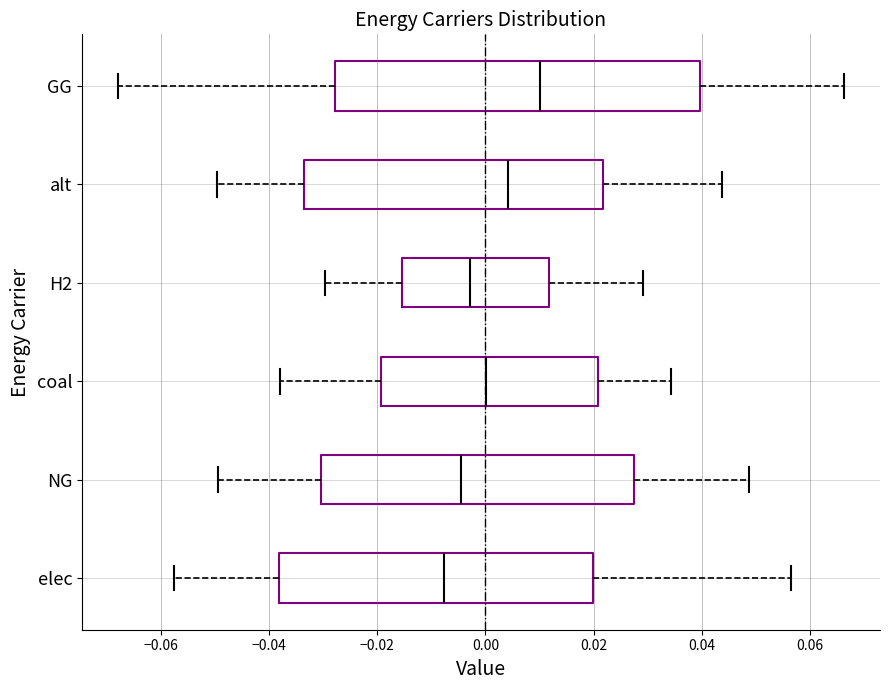

Which box has the furthest to the left median line?

elec